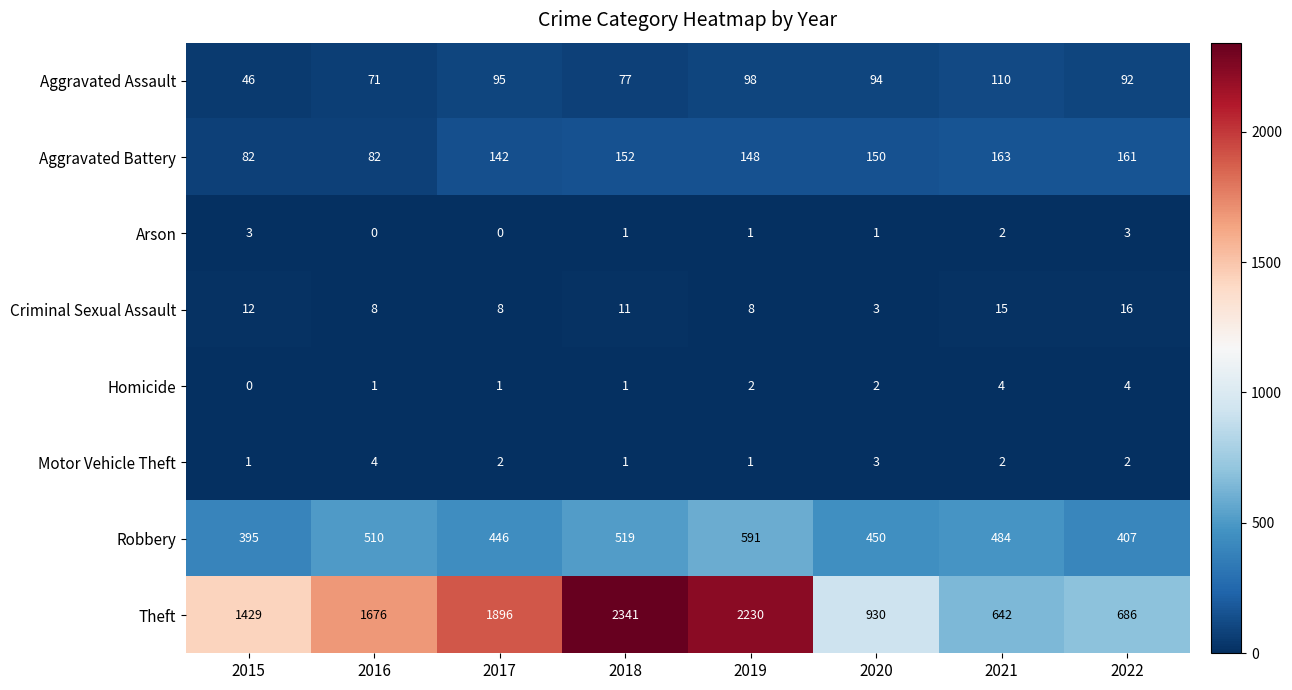

Is it true that Robbery equals 144 at 2017?

False